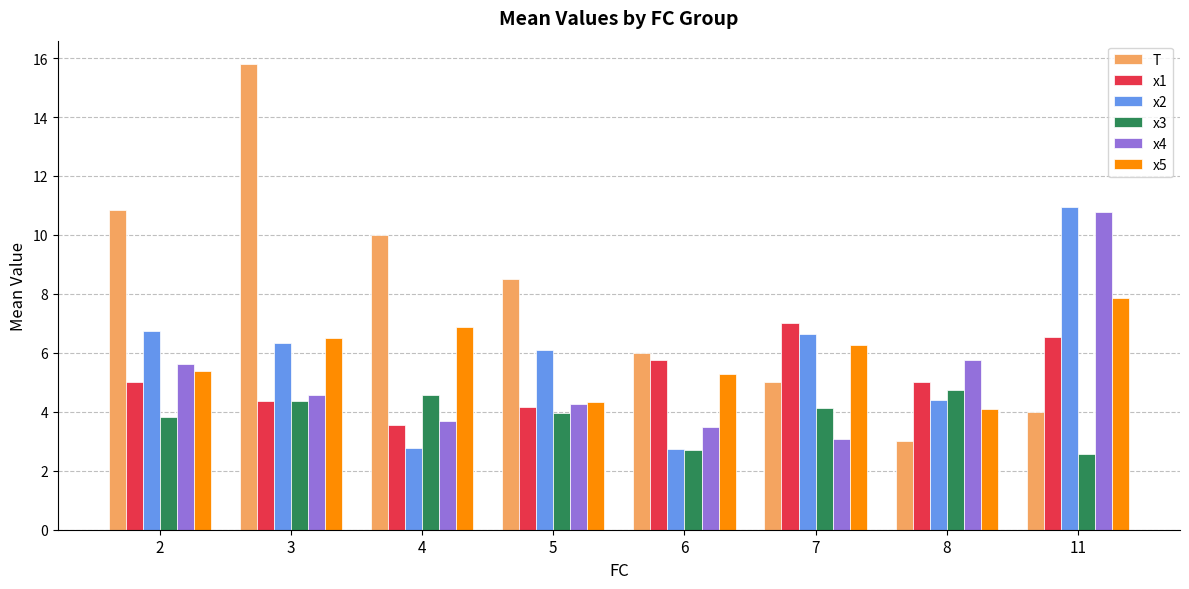

What is the sum of the x4 values at 5 and 6?

7.7